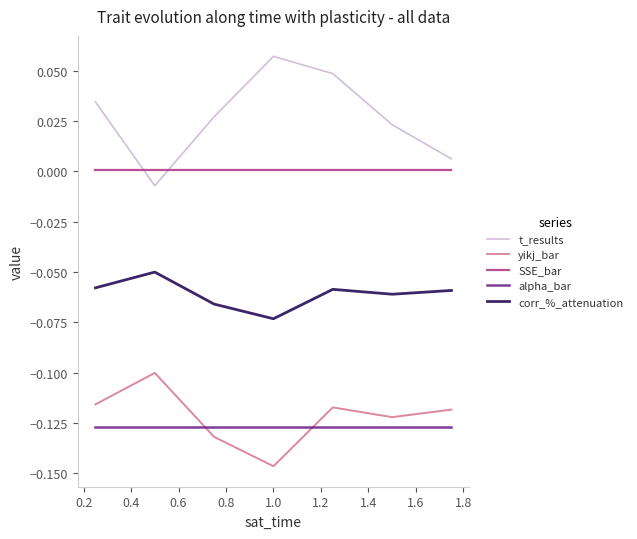

True or false: SSE_bar and t_results intersect in this chart.

True